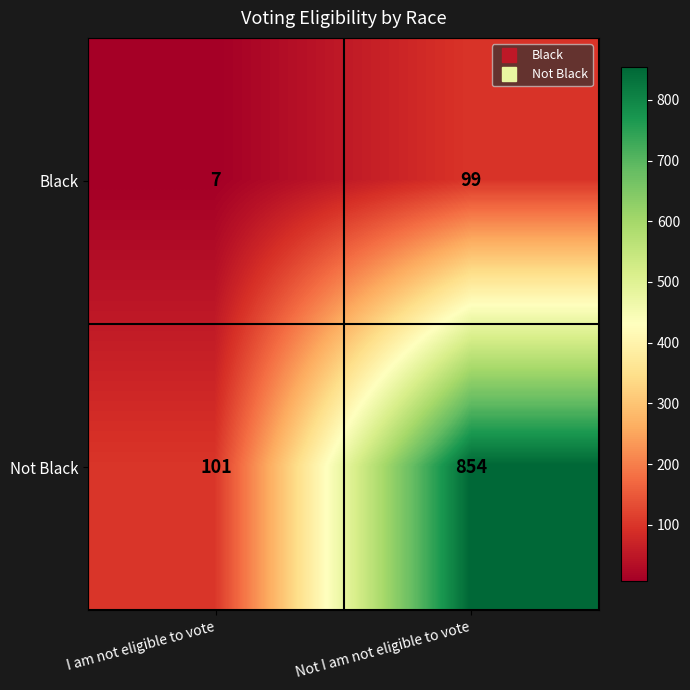

Rank the series at I am not eligible to vote from lowest to highest value.

Black, Not Black